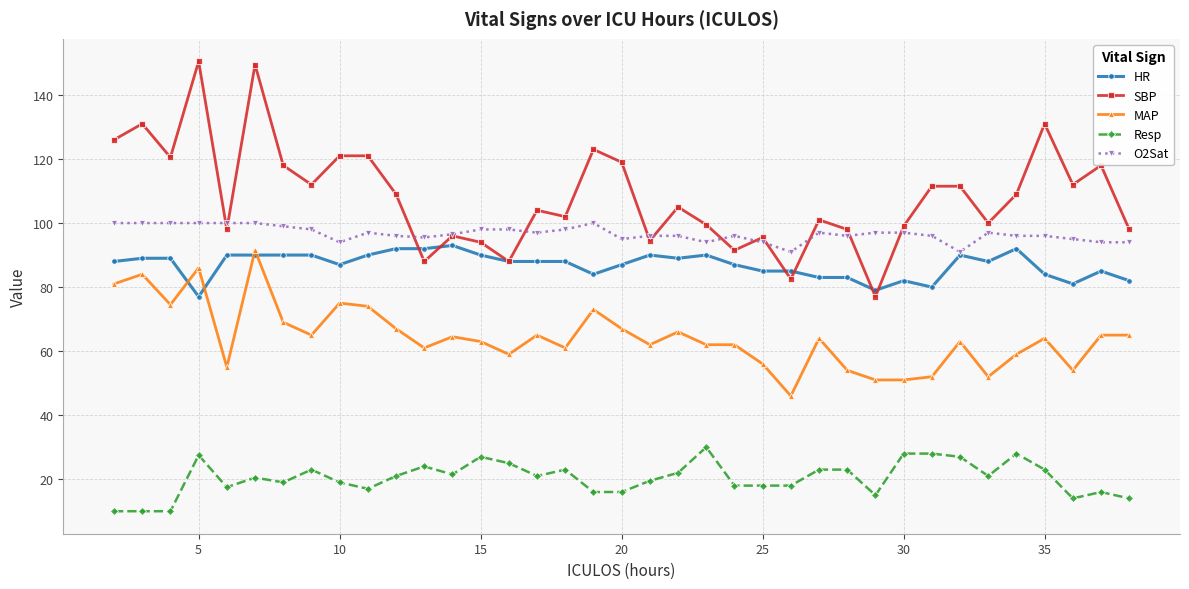

What are all the series names shown in the legend?

HR, SBP, MAP, Resp, O2Sat